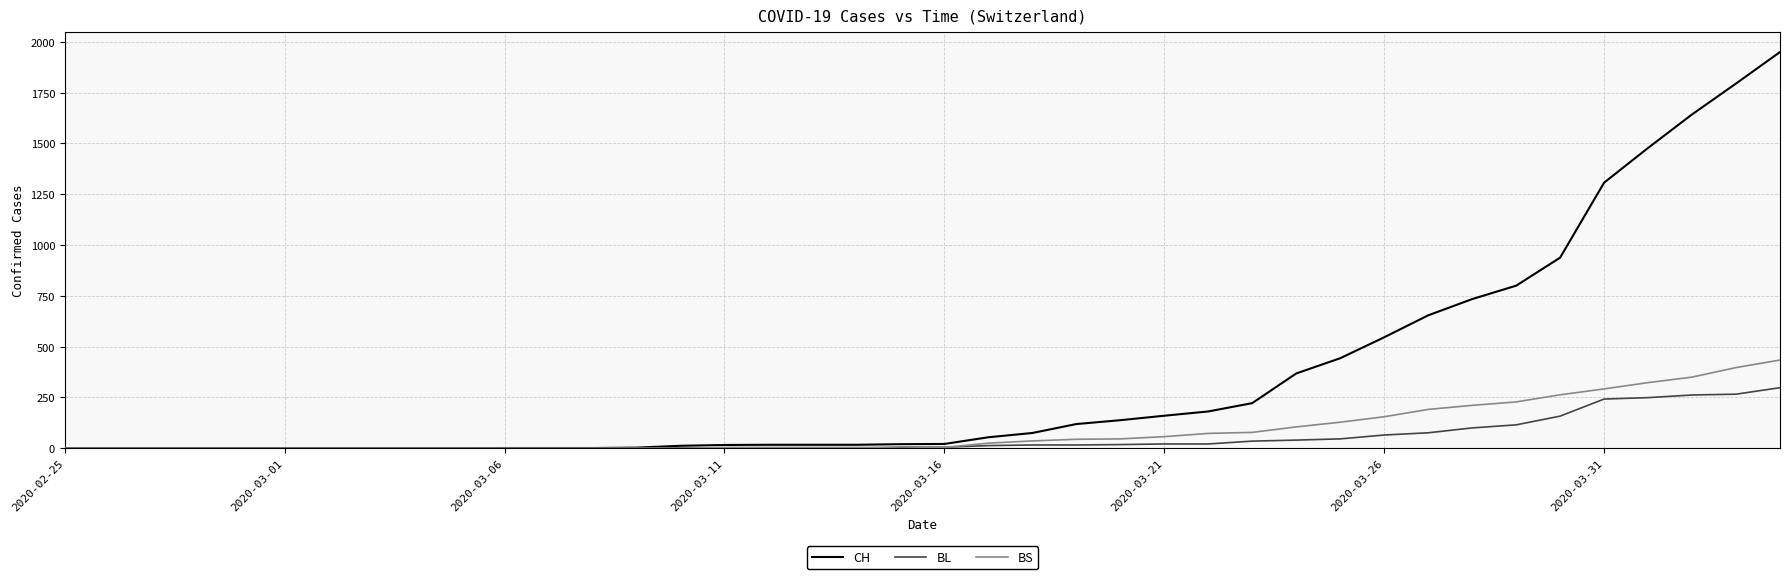

Which series has the widest spread of values?

CH